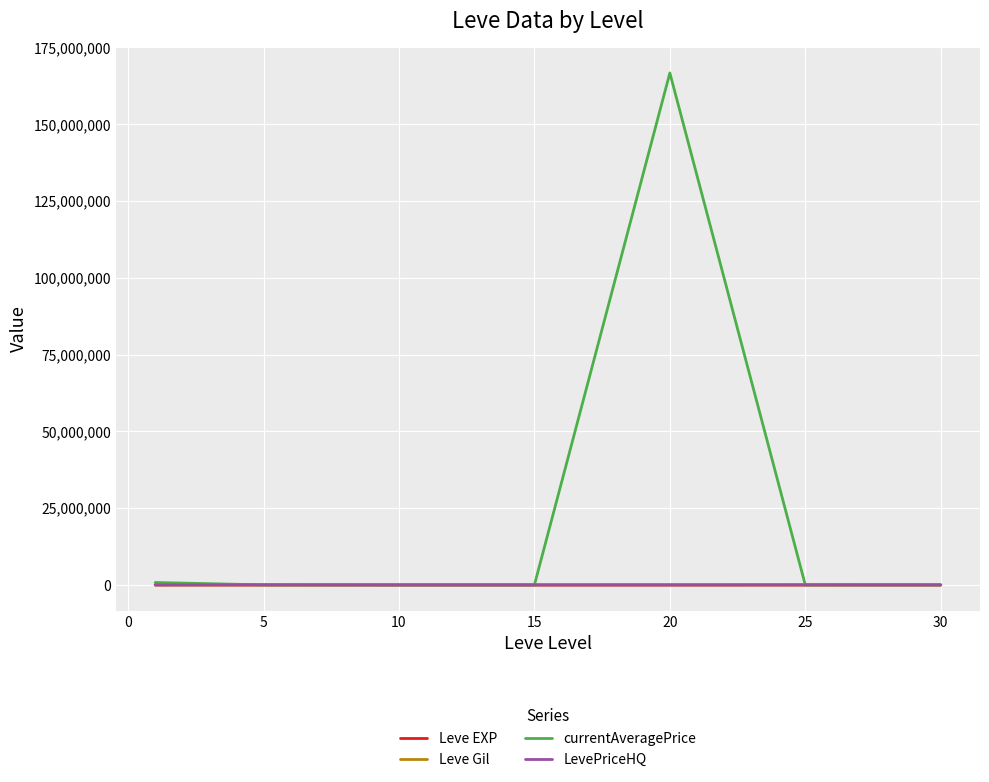

Which series has the largest total across all categories?

currentAveragePrice